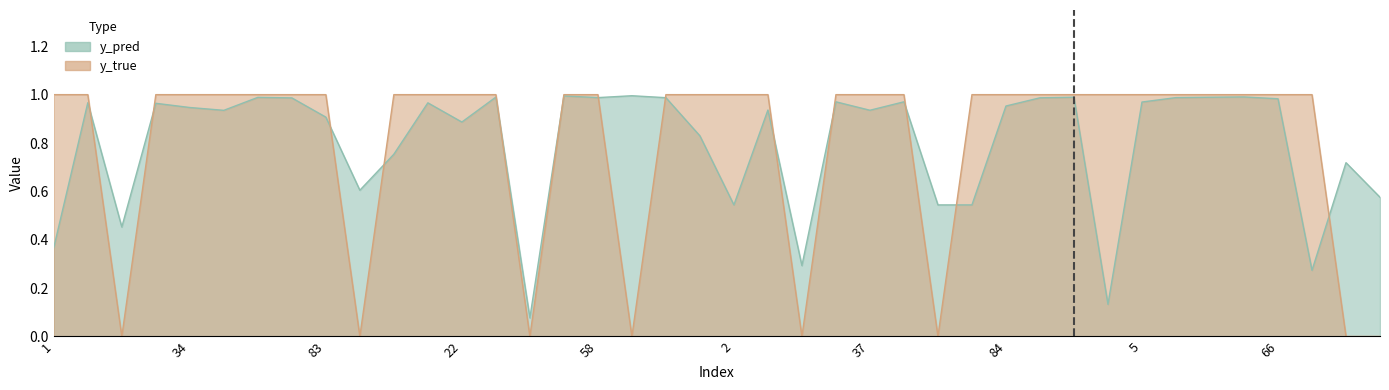

What is the value of the y_true point at the 36th from the left?

1.0